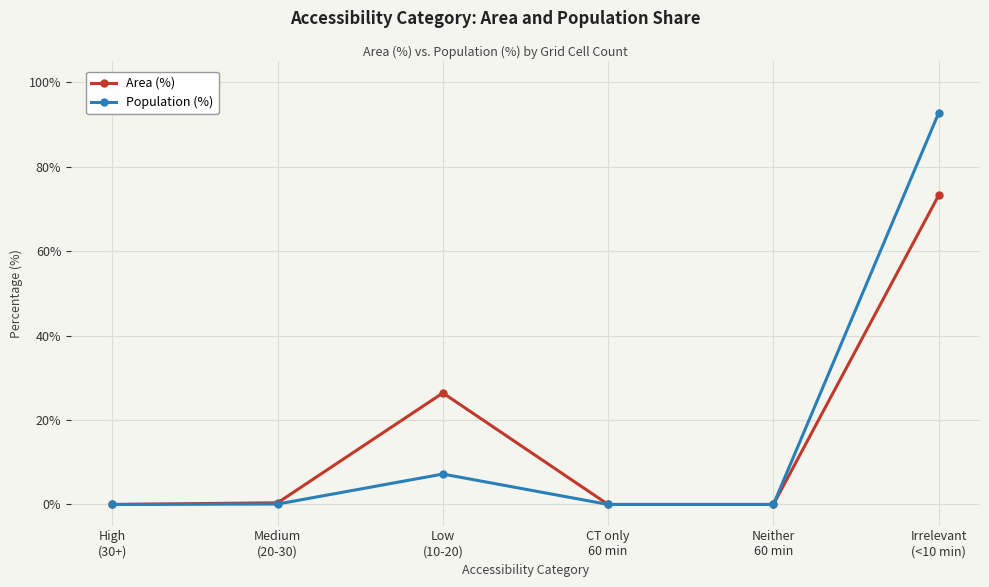

What is the highest value of the Population (%) series?

92.7